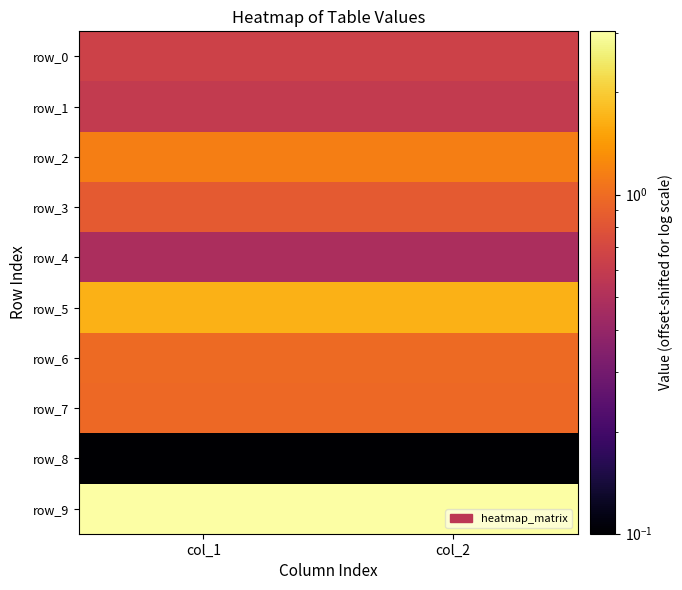

At which label is row_5 closest to 1?

col_2